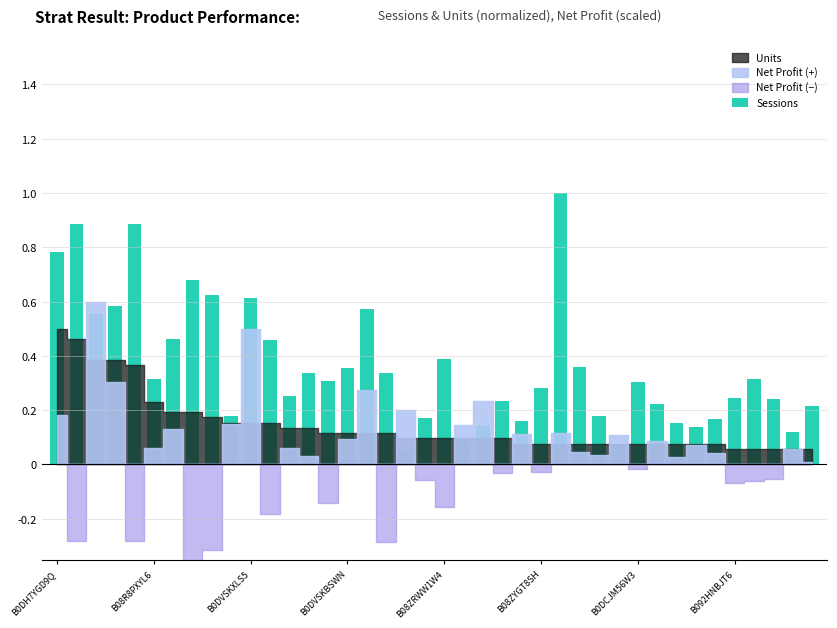

What is the maximum value shown in the chart?

1.0